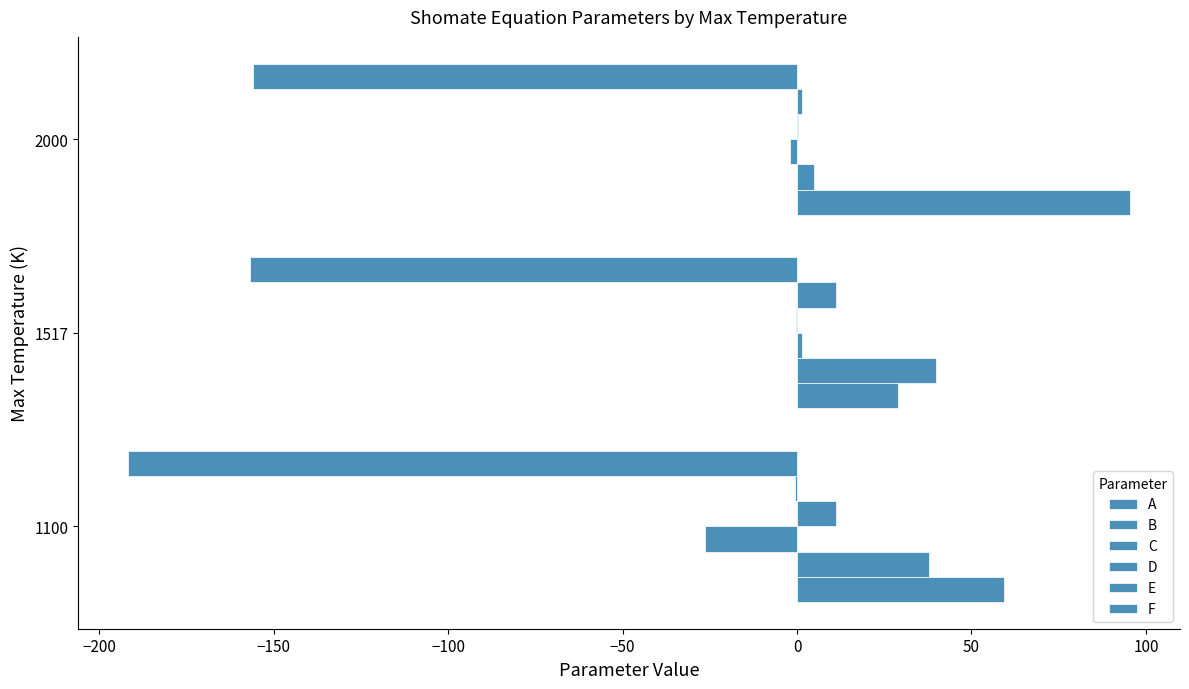

Which series has the widest spread of values?

A